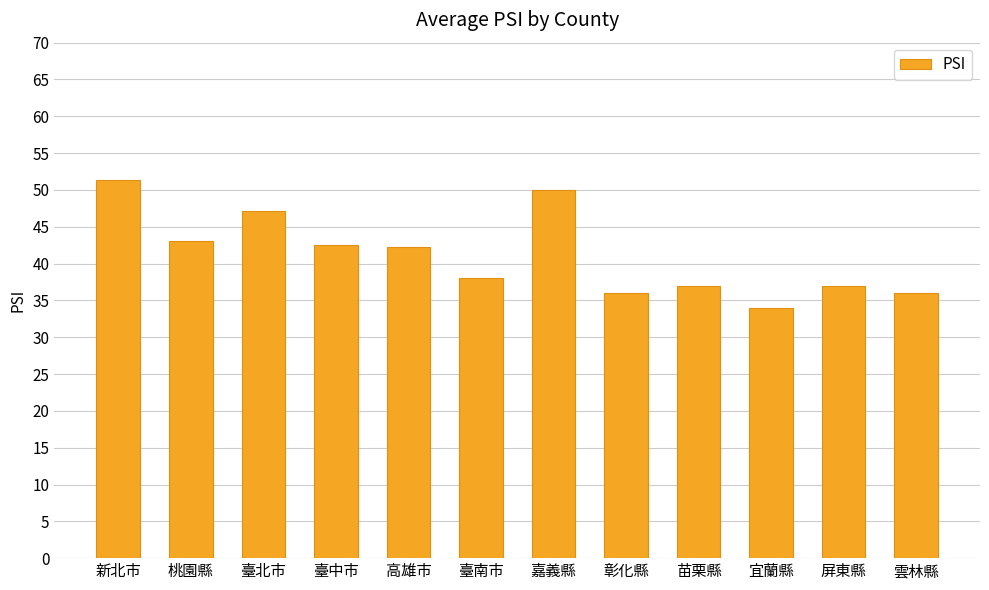

True or false: the data shows 50.0 at 嘉義縣.

True